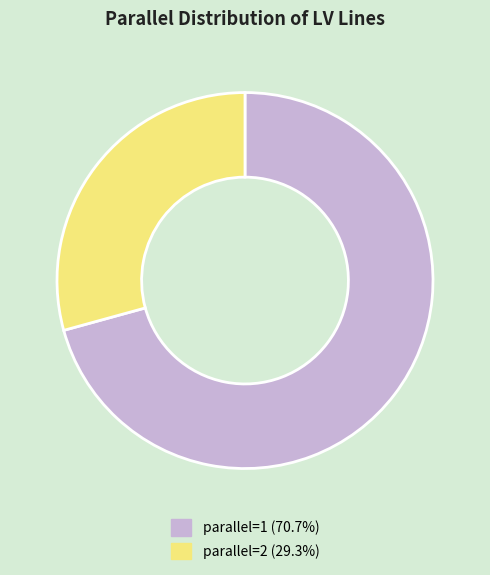

Is there a majority slice in this chart?

Yes